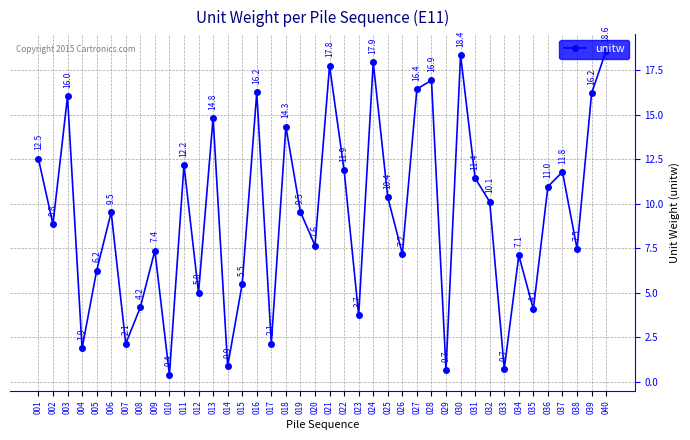

True or false: the data has more than 0 interior local peaks.

True